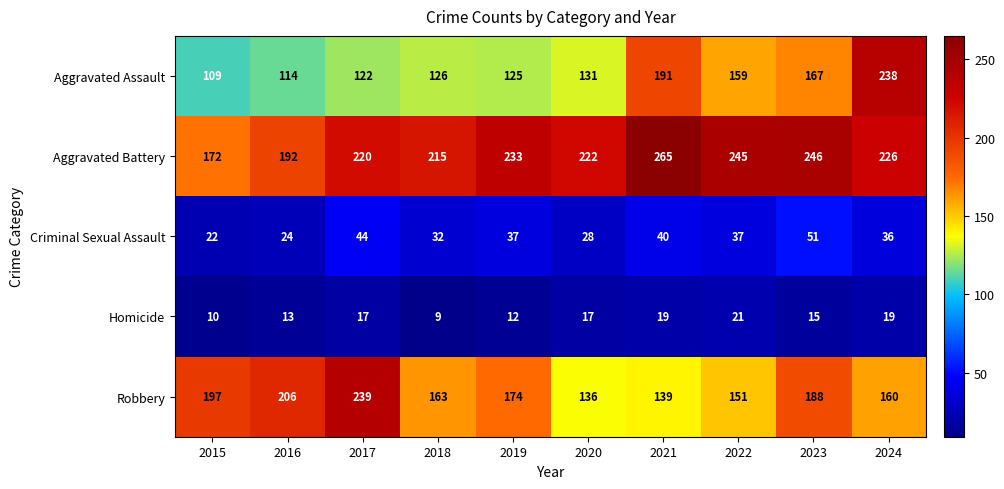

Between 2015 and 2023, which series saw the biggest shift?

Aggravated Battery